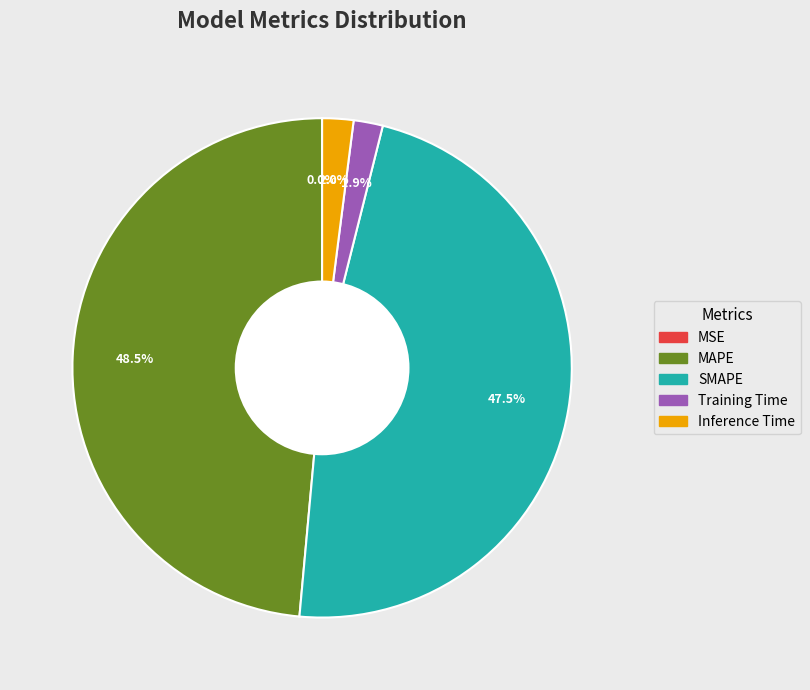

Between Inference Time and SMAPE, which is larger?

SMAPE